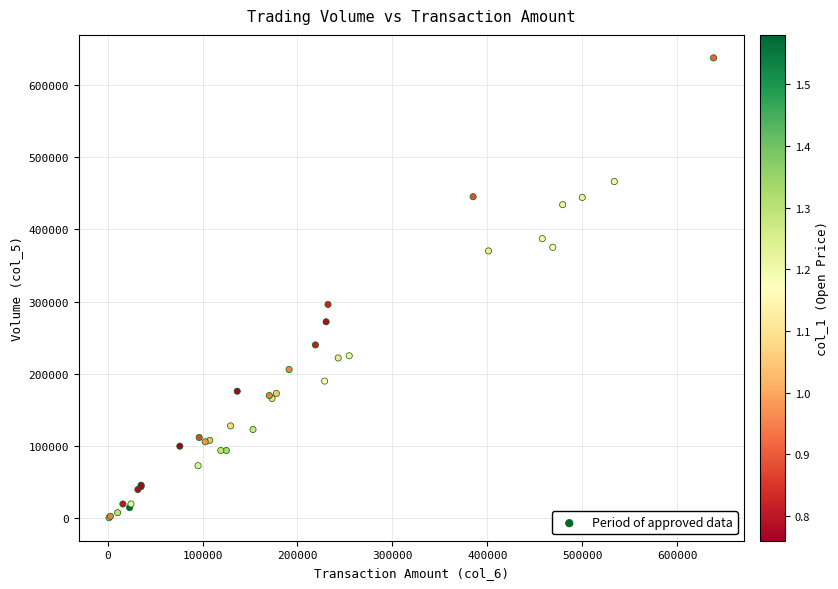

What Y value in the scatter plot is closest to 319000?

296000